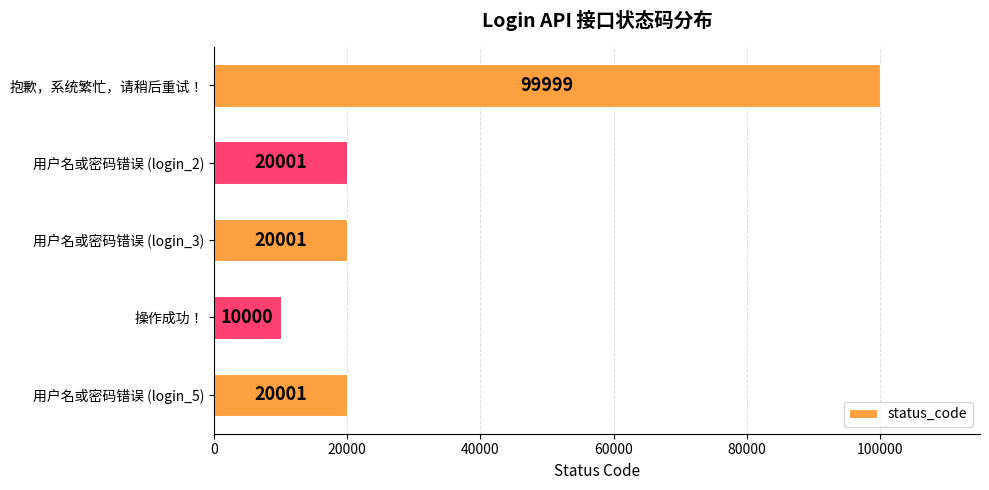

Read the value at 操作成功！, to the nearest 10.

10000